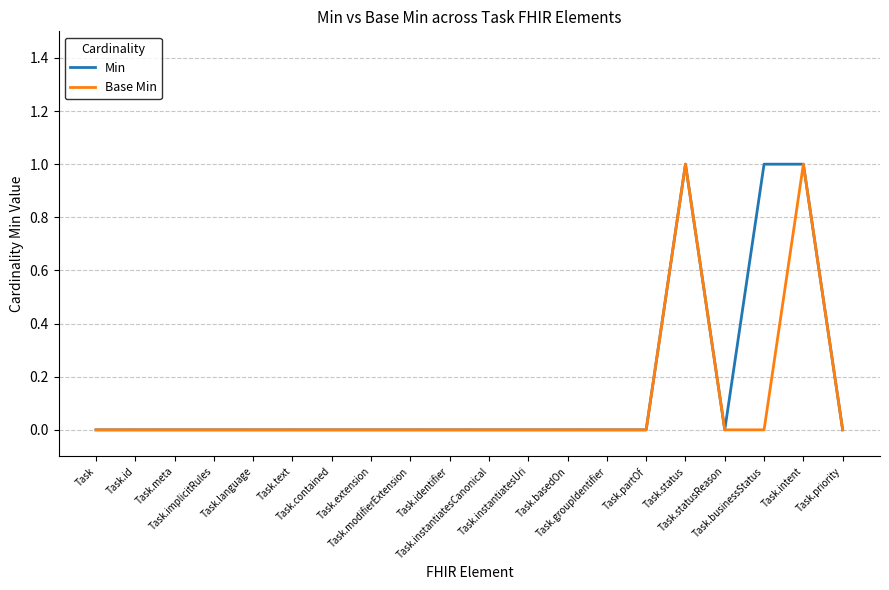

True or false: Min and Base Min cross at least once.

False